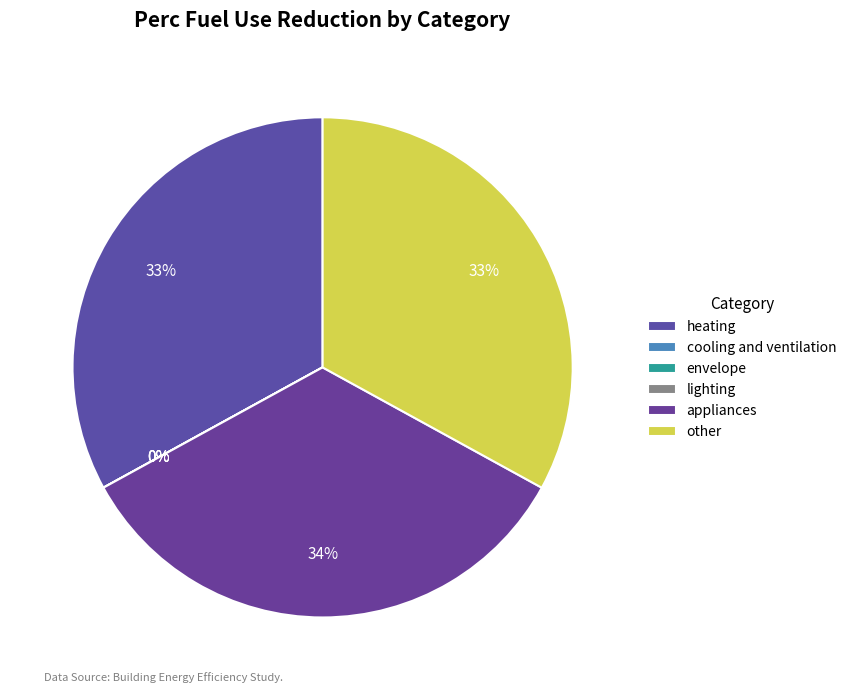

Is it true that lighting is 0% of the pie?

True